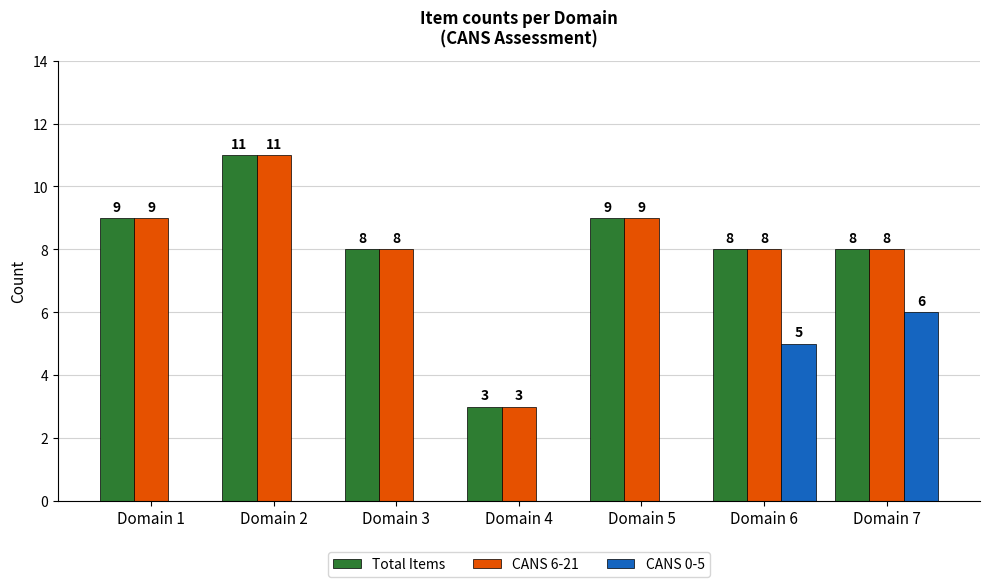

Are the bars grouped side by side (vs. stacked)?

Yes